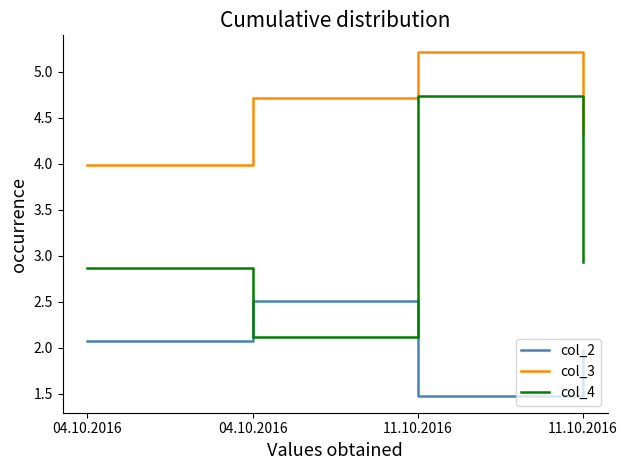

What is the difference between the col_4 values at 04.10.2016 and 04.10.2016?

0.8